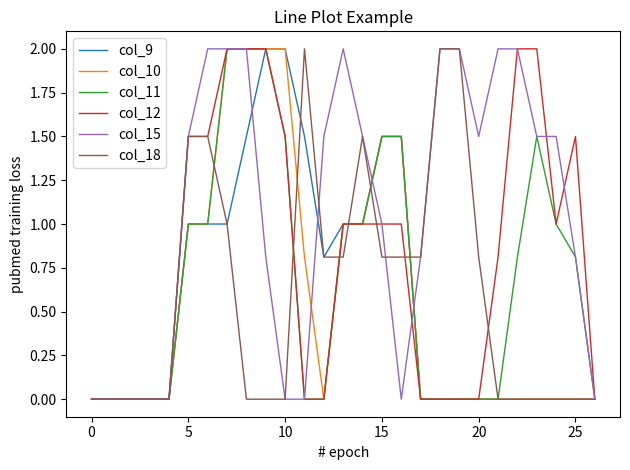

What is the maximum value for col_11?

2.0